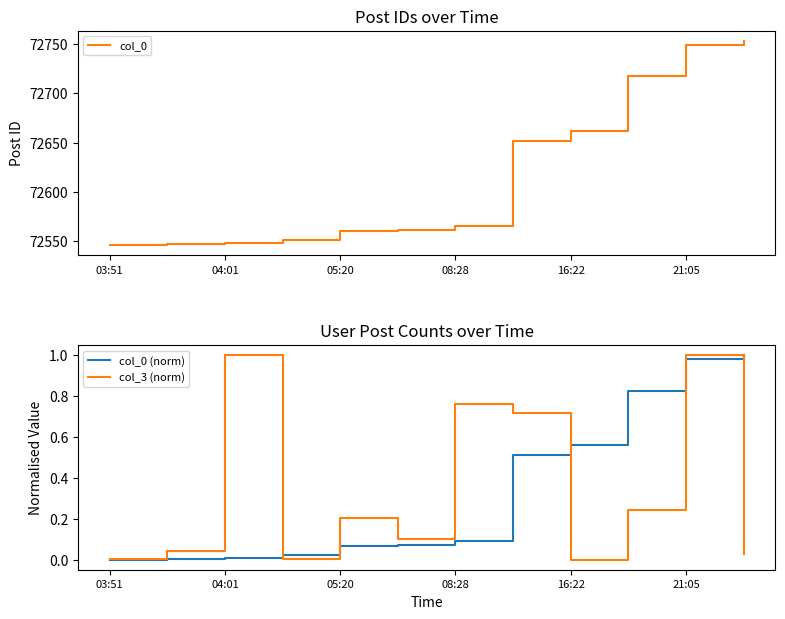

Where is col_0 (norm) nearest to the value 0?

03:51